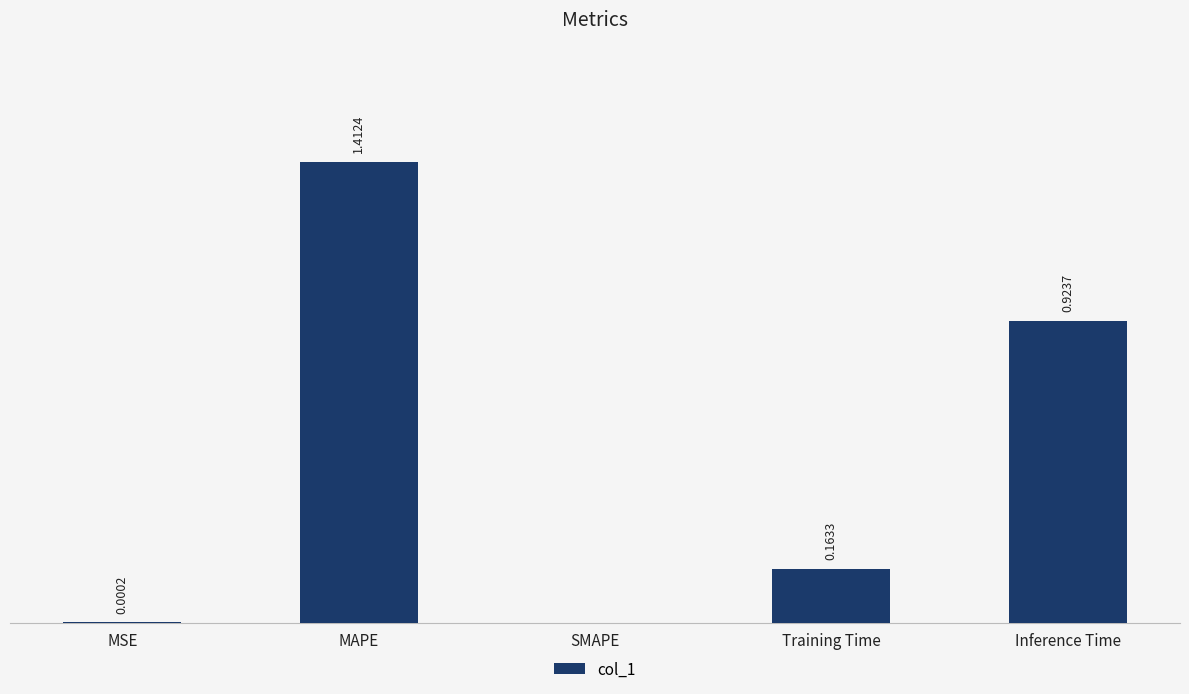

At which label is the value closest to 0?

SMAPE